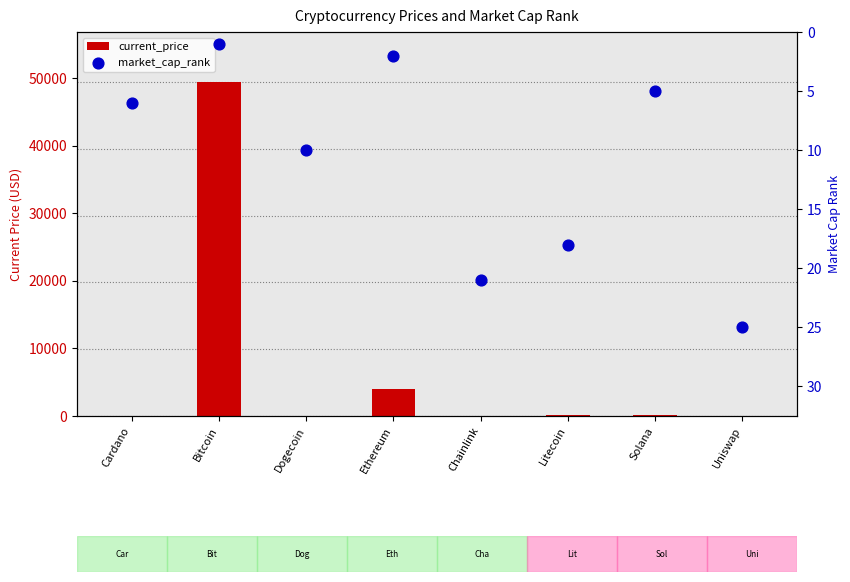

Which series contains the lowest Y value?

current_price